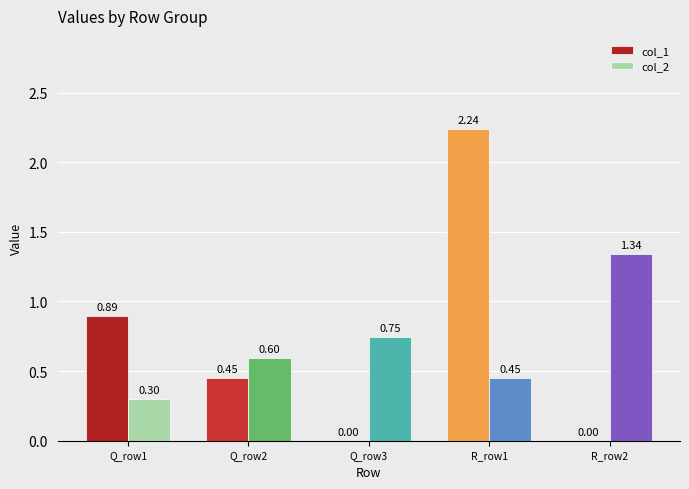

Which series has the largest total across all categories?

col_1